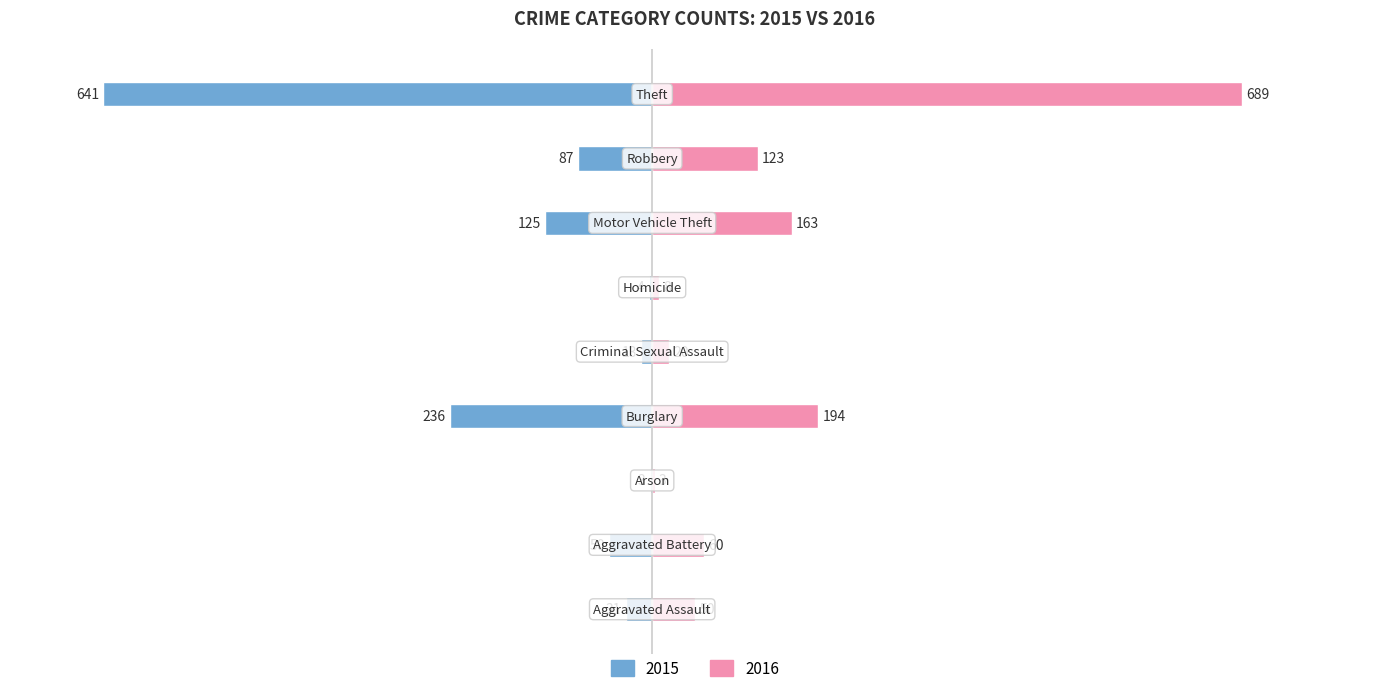

What position from the right is Burglary?

6